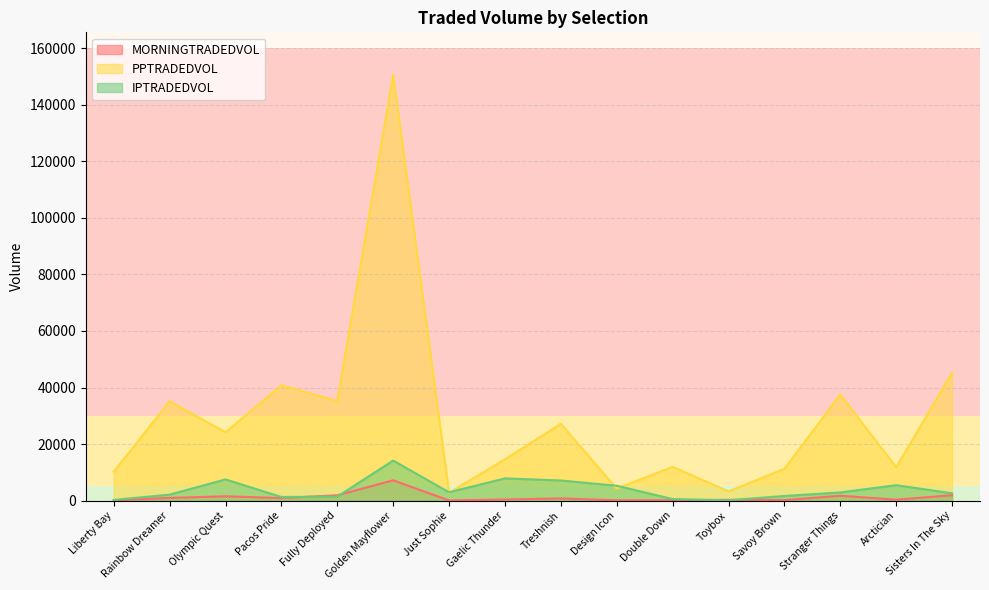

Which series has the largest total across all categories?

PPTRADEDVOL